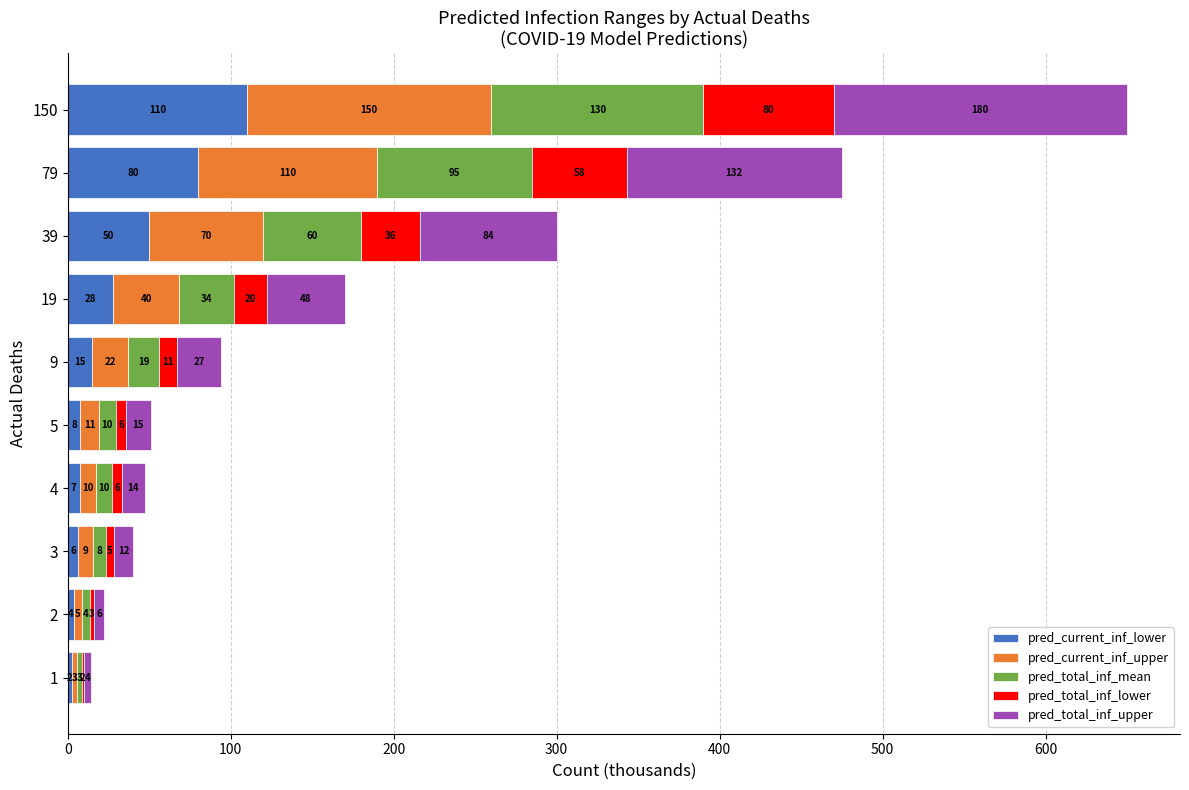

True or false: pred_current_inf_lower has a value of 50.0 at 39.

True